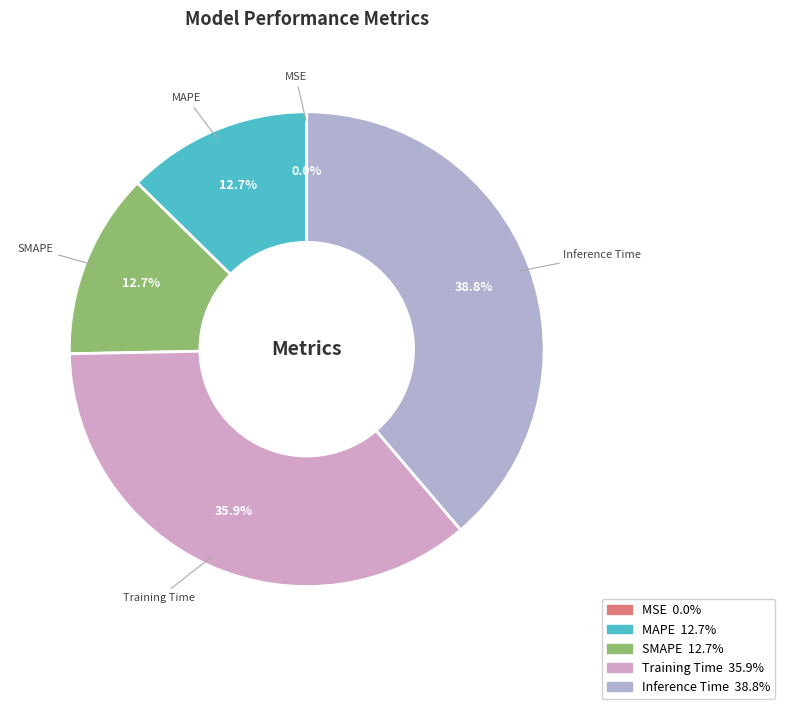

What portion of the pie excludes Training Time?

64.1%